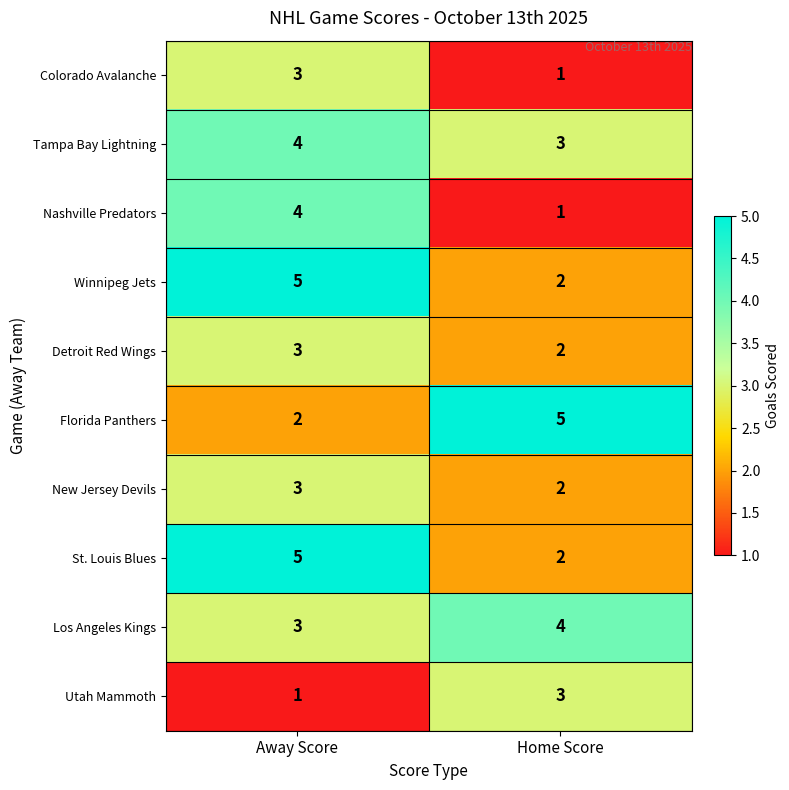

How many distinct data groups are displayed?

10